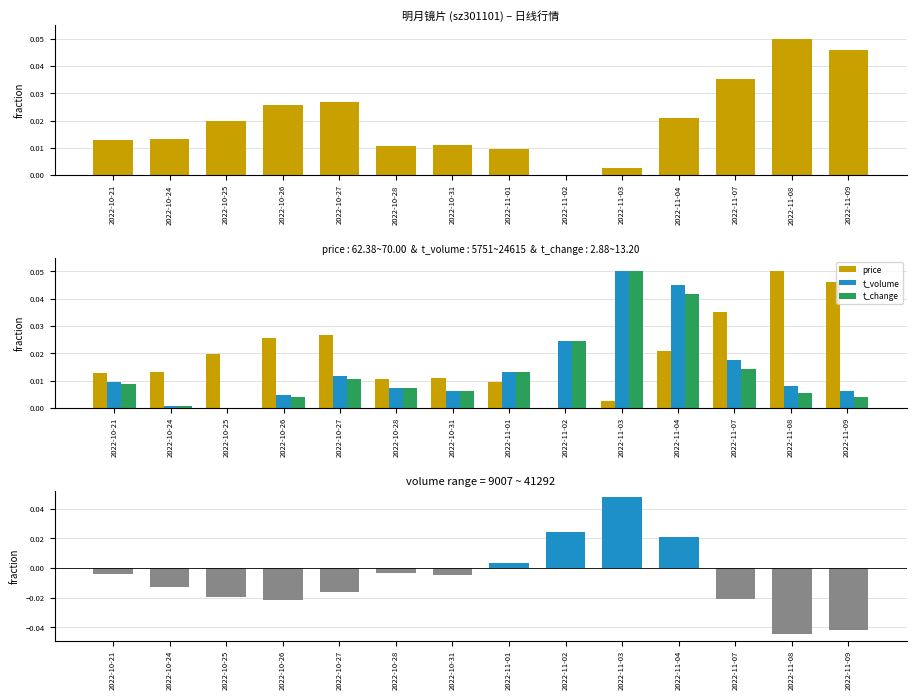

How many positive values does the t_change series have?

13